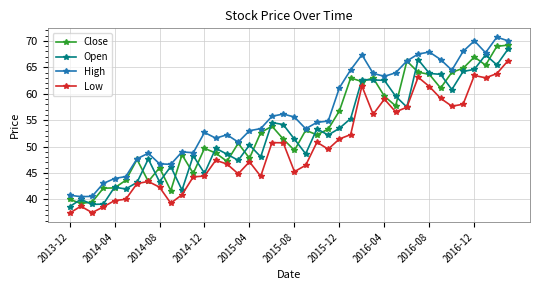

True or false: Open and High intersect in this chart.

False